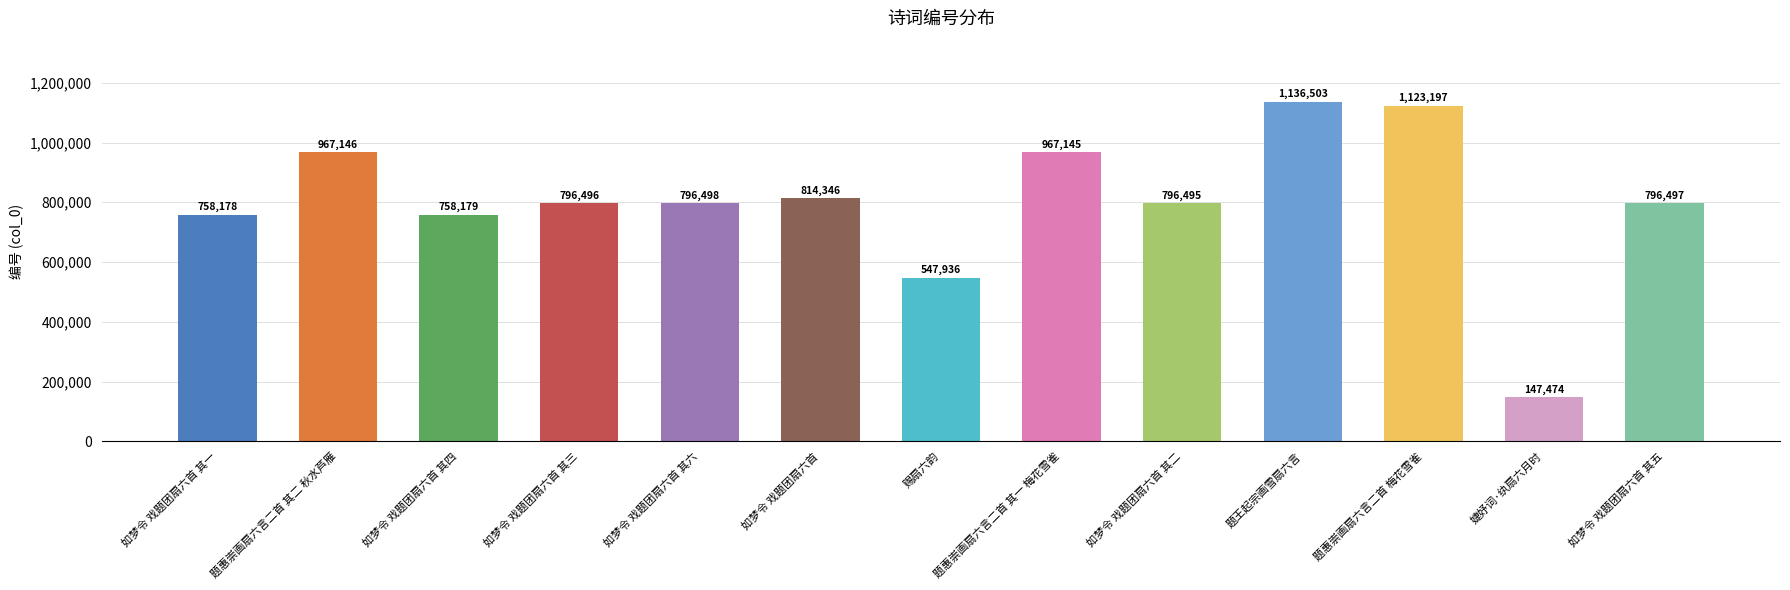

What is the label of the 3rd bar from the left?

如梦令 戏题团扇六首 其四